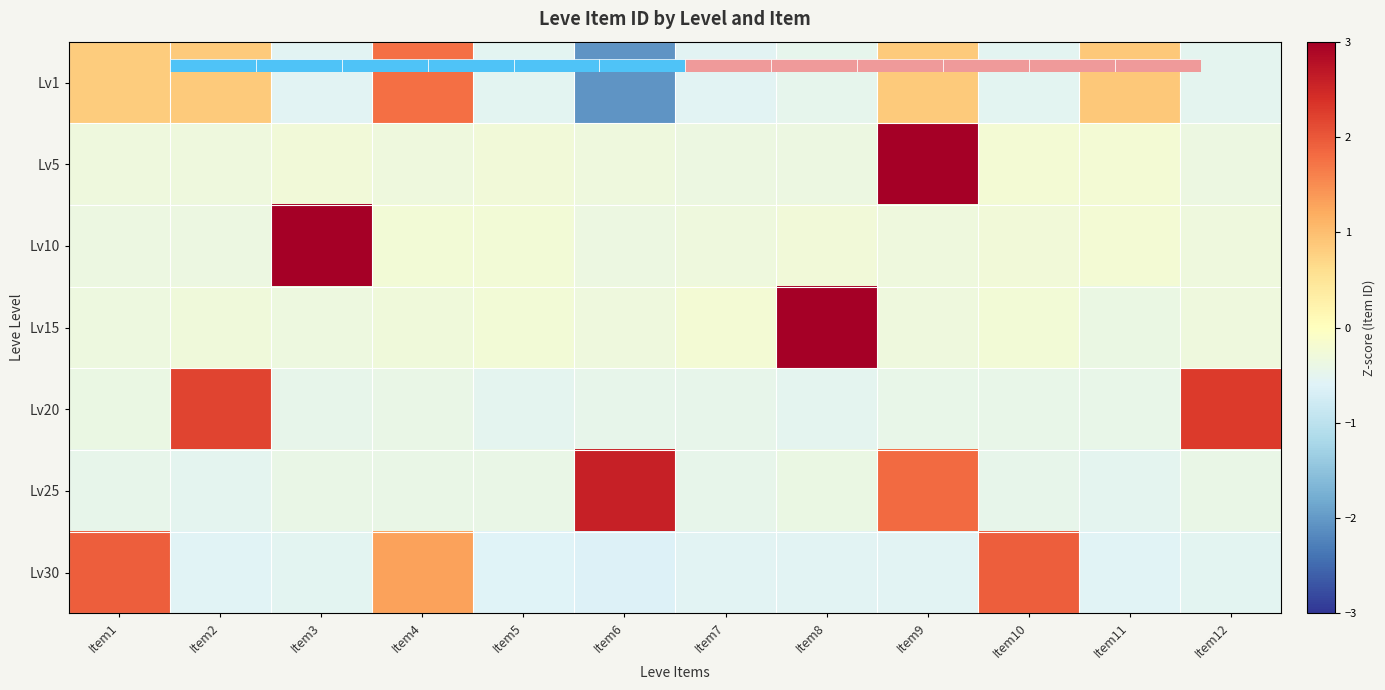

What is the maximum value shown in the chart?

3.3